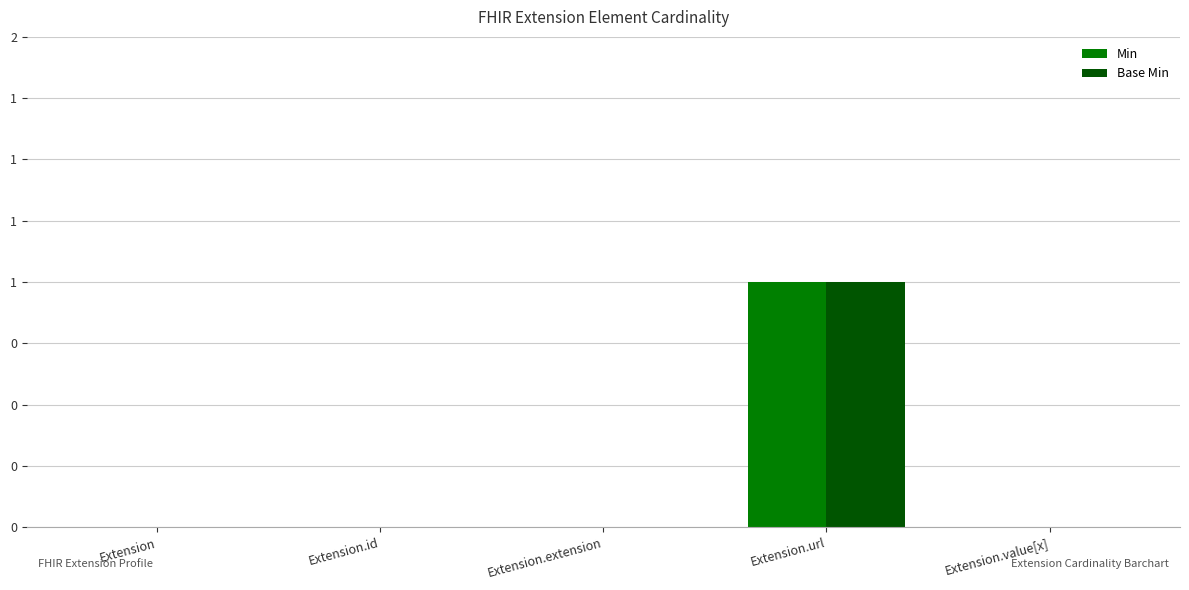

Rank the categories by Min value from highest to lowest.

Extension.url, Extension, Extension.id, Extension.extension, Extension.value[x]